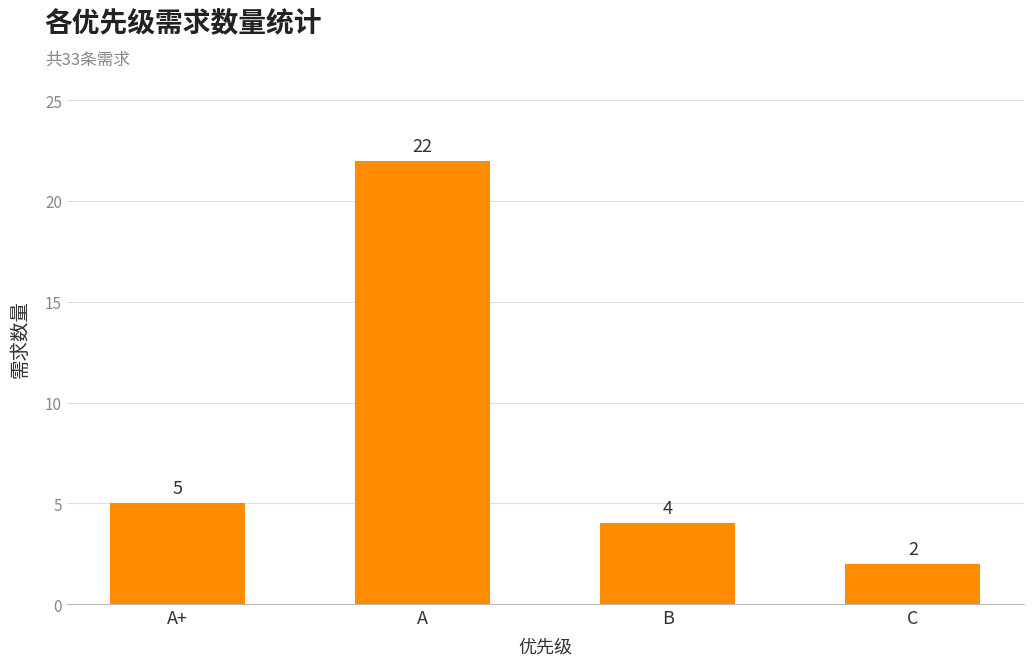

The value at A+ is 2. True or false?

False